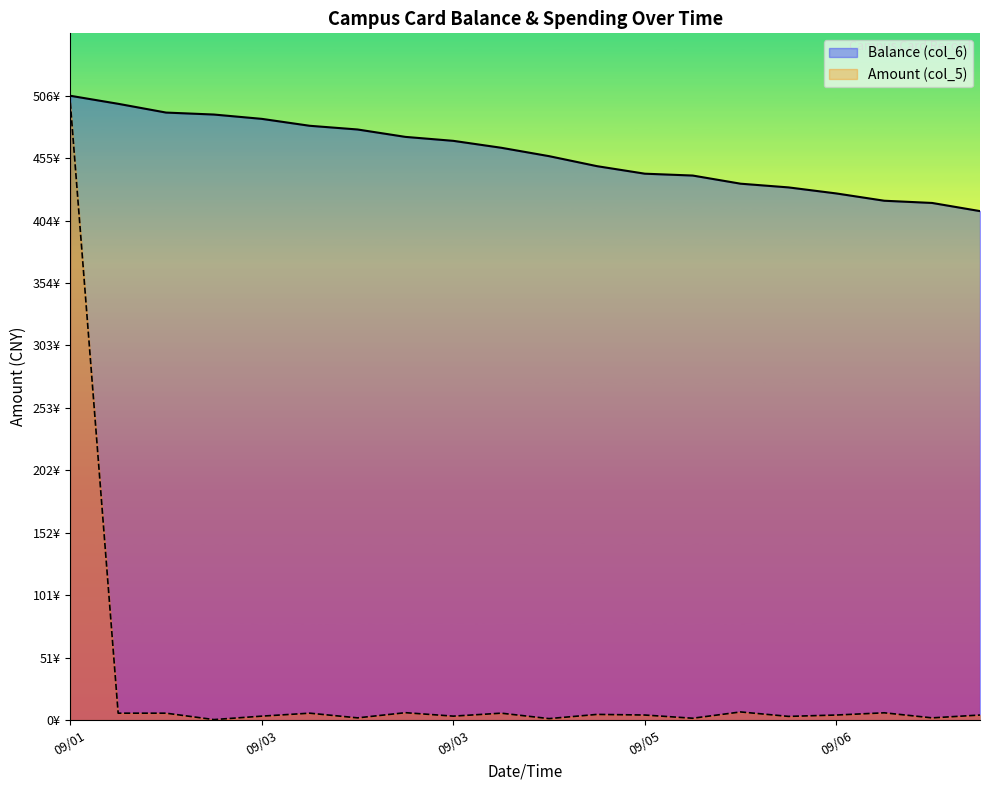

How many interior local peaks does the Amount (col_5) series have?

6